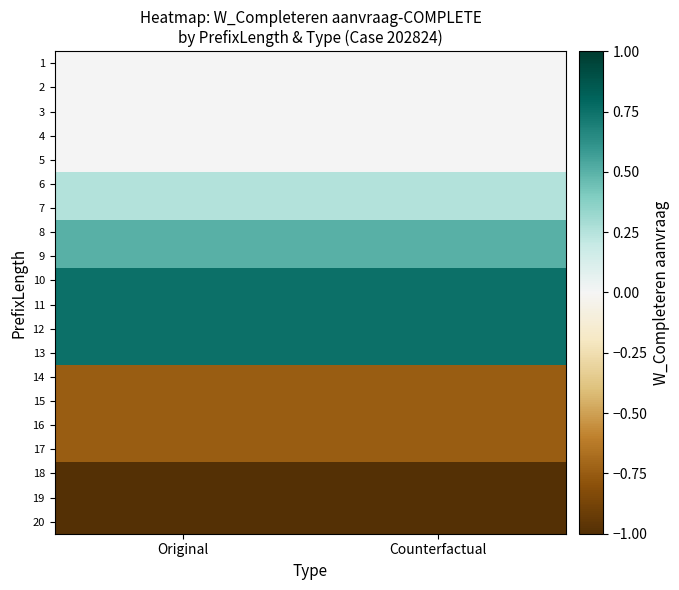

What is the spread (max minus min) of values at Original?

1.8